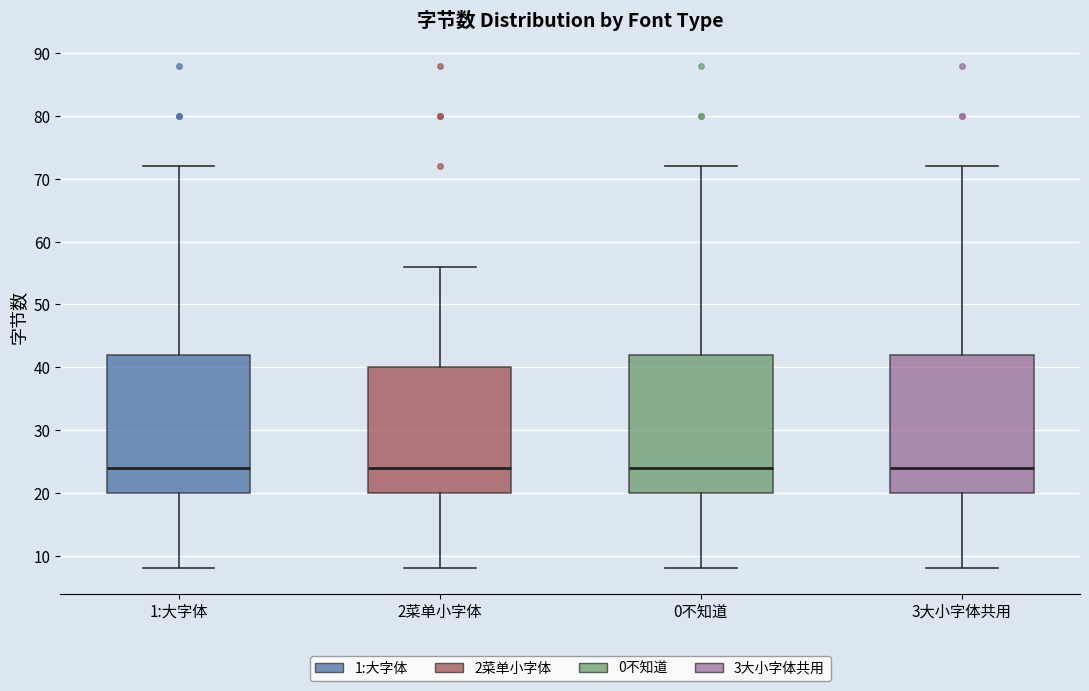

Reading left to right, read every box against the y-axis: the position of its median line, the range the box covers, and the ends of its whiskers. The values are not printed on the chart, so give them approximately, as read against the axis.

1:大字体: median 24, box 20 to 42, whiskers 8 to 72
2菜单小字体: median 24, box 20 to 40, whiskers 8 to 56
0不知道: median 24, box 20 to 42, whiskers 8 to 72
3大小字体共用: median 24, box 20 to 42, whiskers 8 to 72